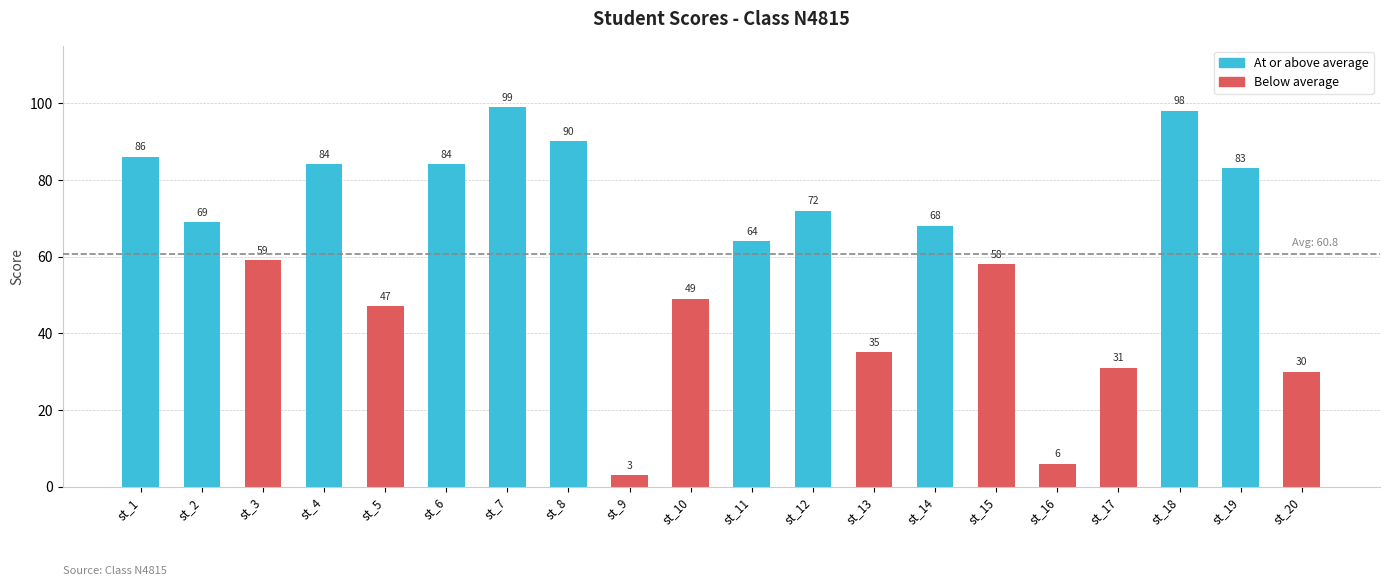

Where does the data first go above 68?

st_1